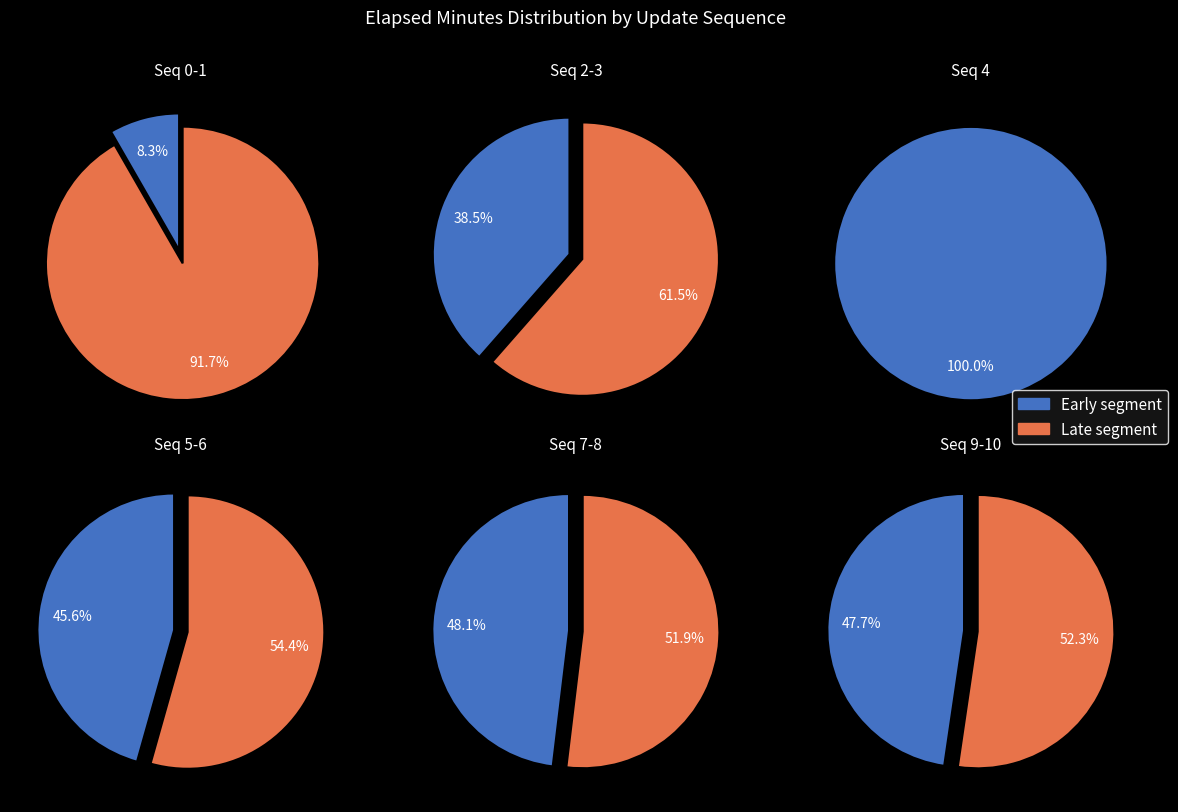

How many segments does this pie chart have?

11